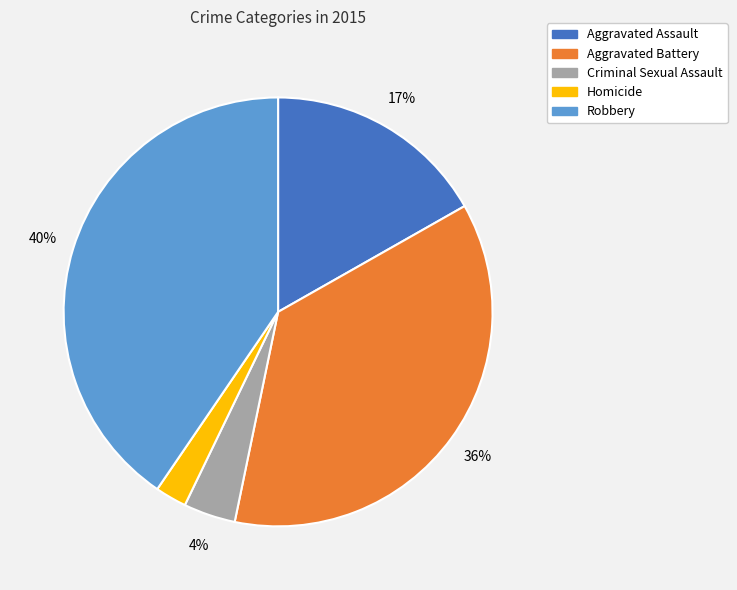

Does Aggravated Battery represent more than half of the total?

No